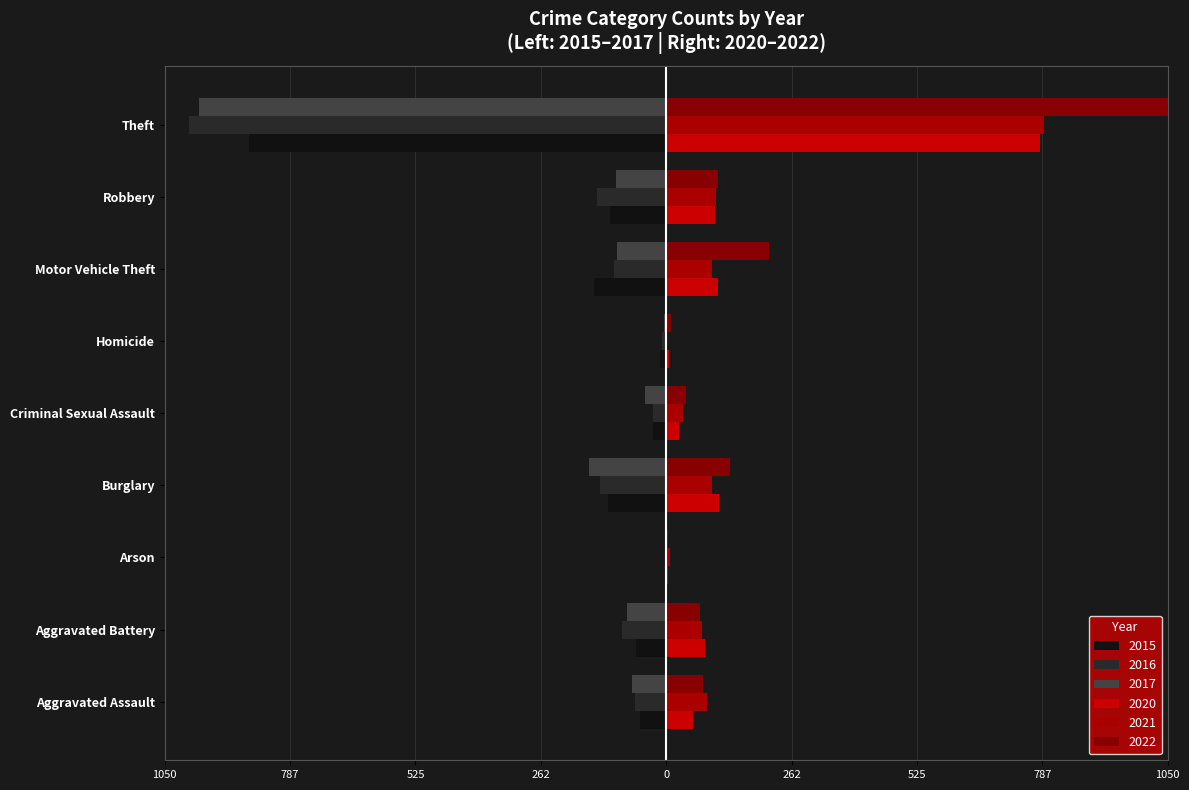

Which has a higher value, Burglary or Aggravated Battery?

Aggravated Battery